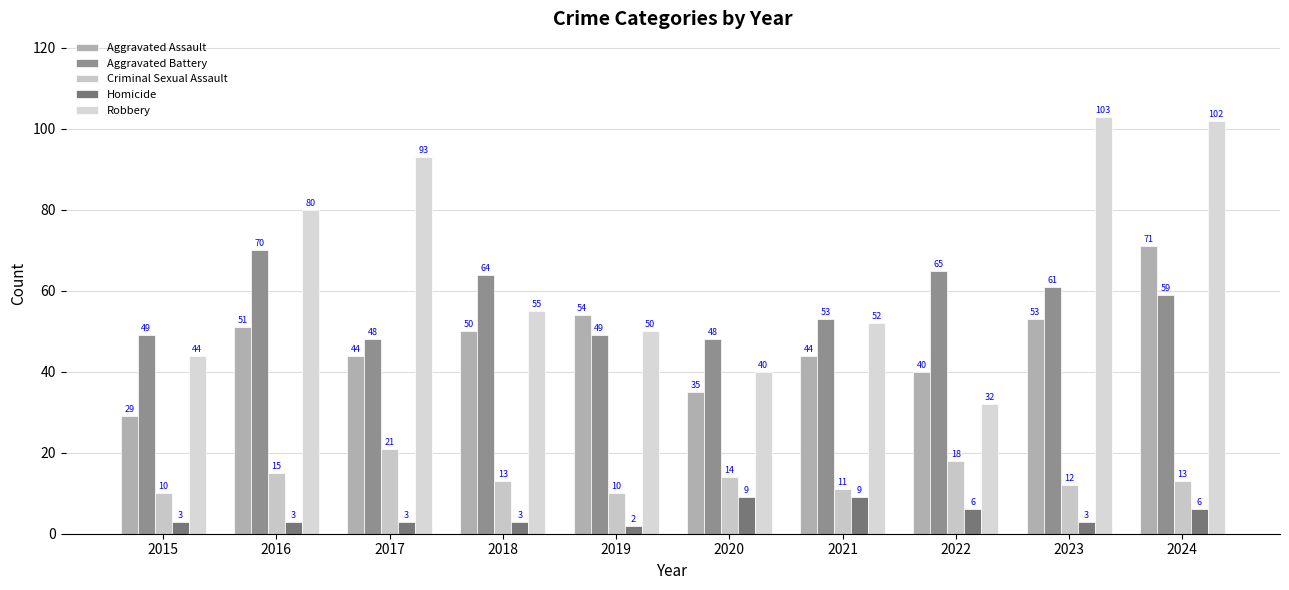

What is the difference between the maximum and minimum values in the Aggravated Assault series?

42